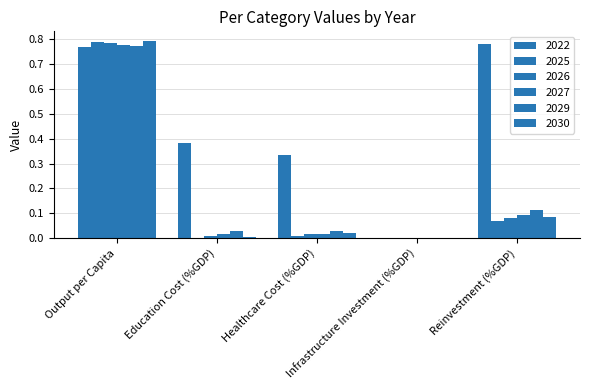

How many distinct data groups are displayed?

6